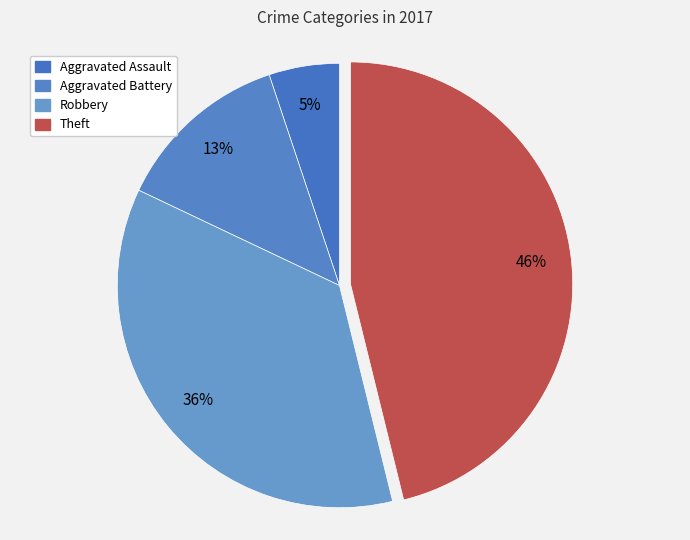

How many slices are in this pie chart?

4